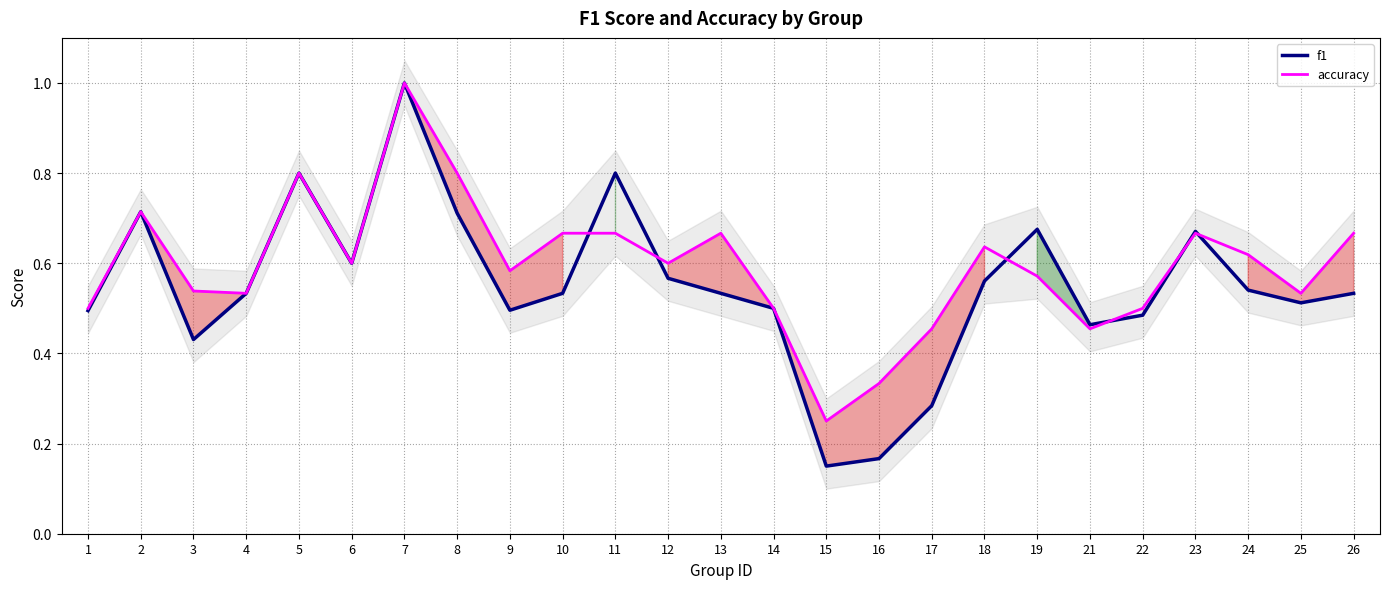

At which category is the sum across all series the highest?

7